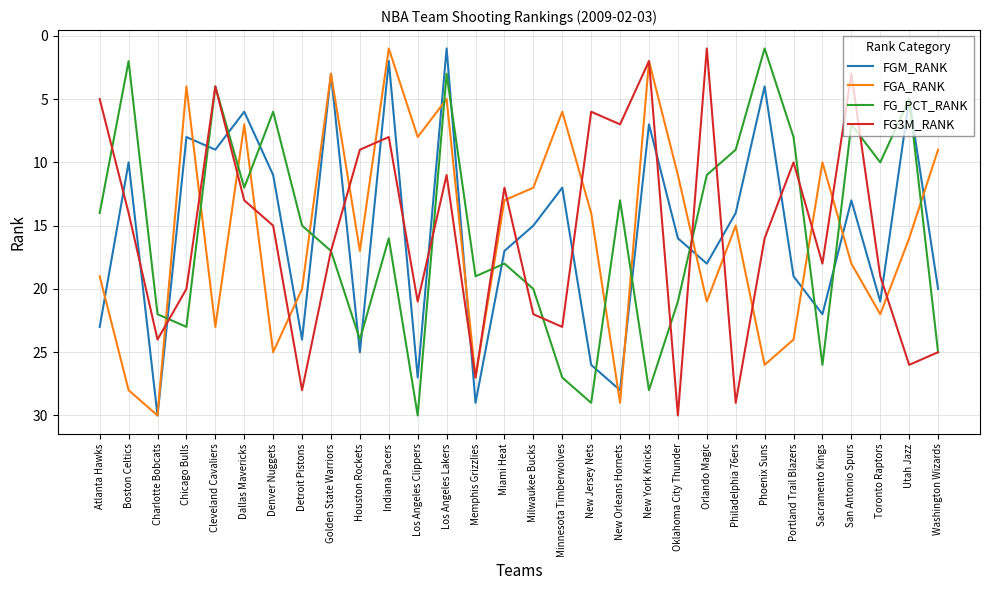

What are all the series names shown in the legend?

FGM_RANK, FGA_RANK, FG_PCT_RANK, FG3M_RANK